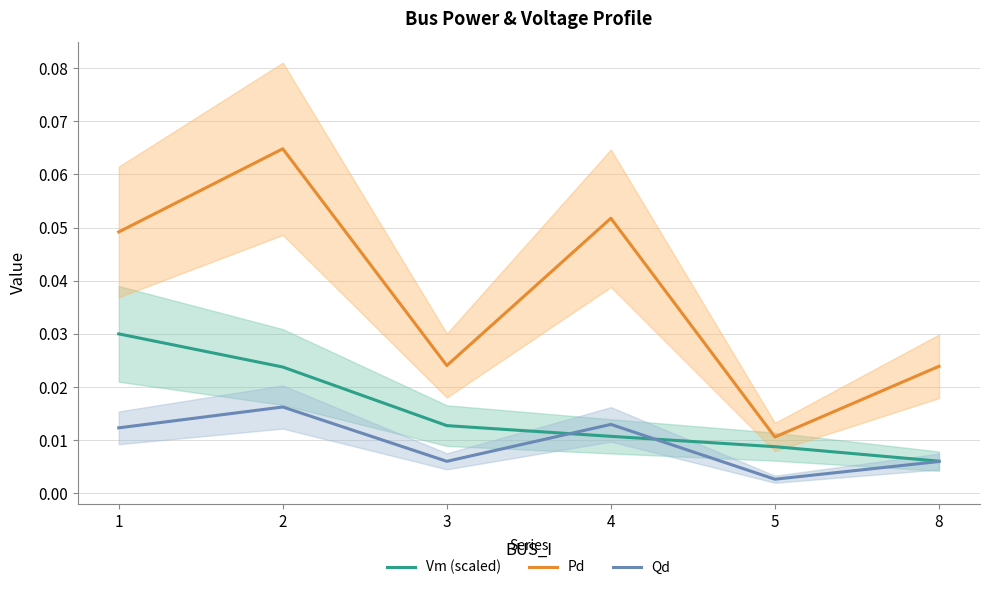

Reading right to left, what are all the values shown in this chart?

Vm (scaled): 8=0.0	5=0.0	4=0.0	3=0.0	2=0.0	1=0.0
Pd: 8=0.0	5=0.0	4=0.1	3=0.0	2=0.1	1=0.0
Qd: 8=0.0	5=0.0	4=0.0	3=0.0	2=0.0	1=0.0